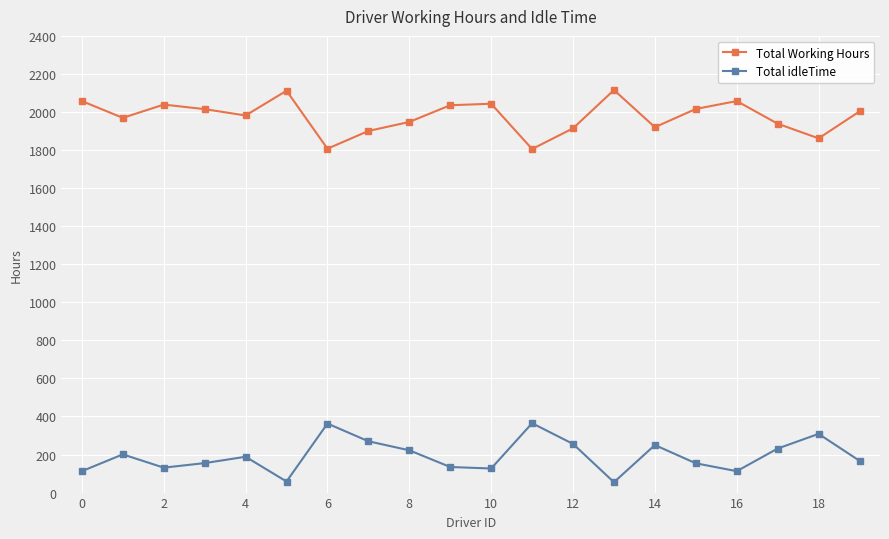

Rank the series by their average value, from lowest to highest.

Total idleTime, Total Working Hours